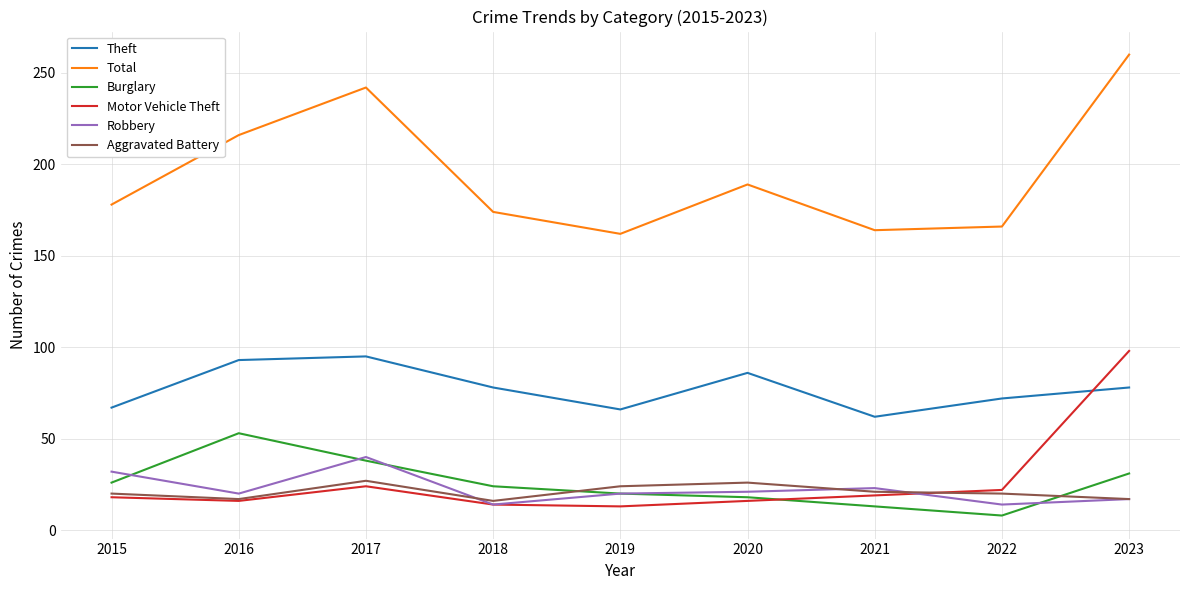

What is the sum of all Burglary values?

231